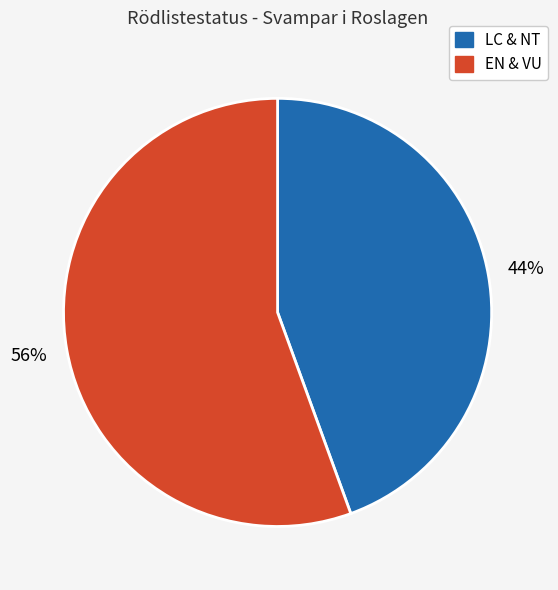

How many segments does this pie chart have?

2